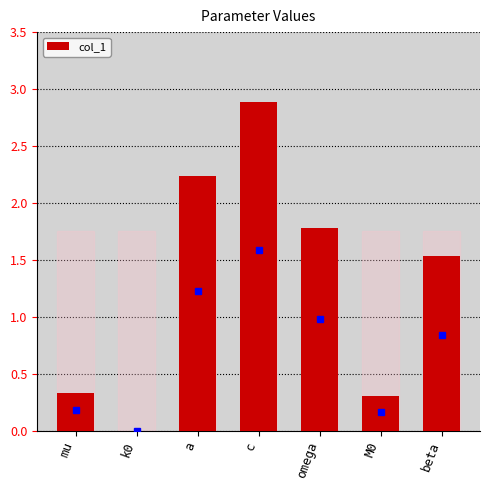

What is the average value?

1.3